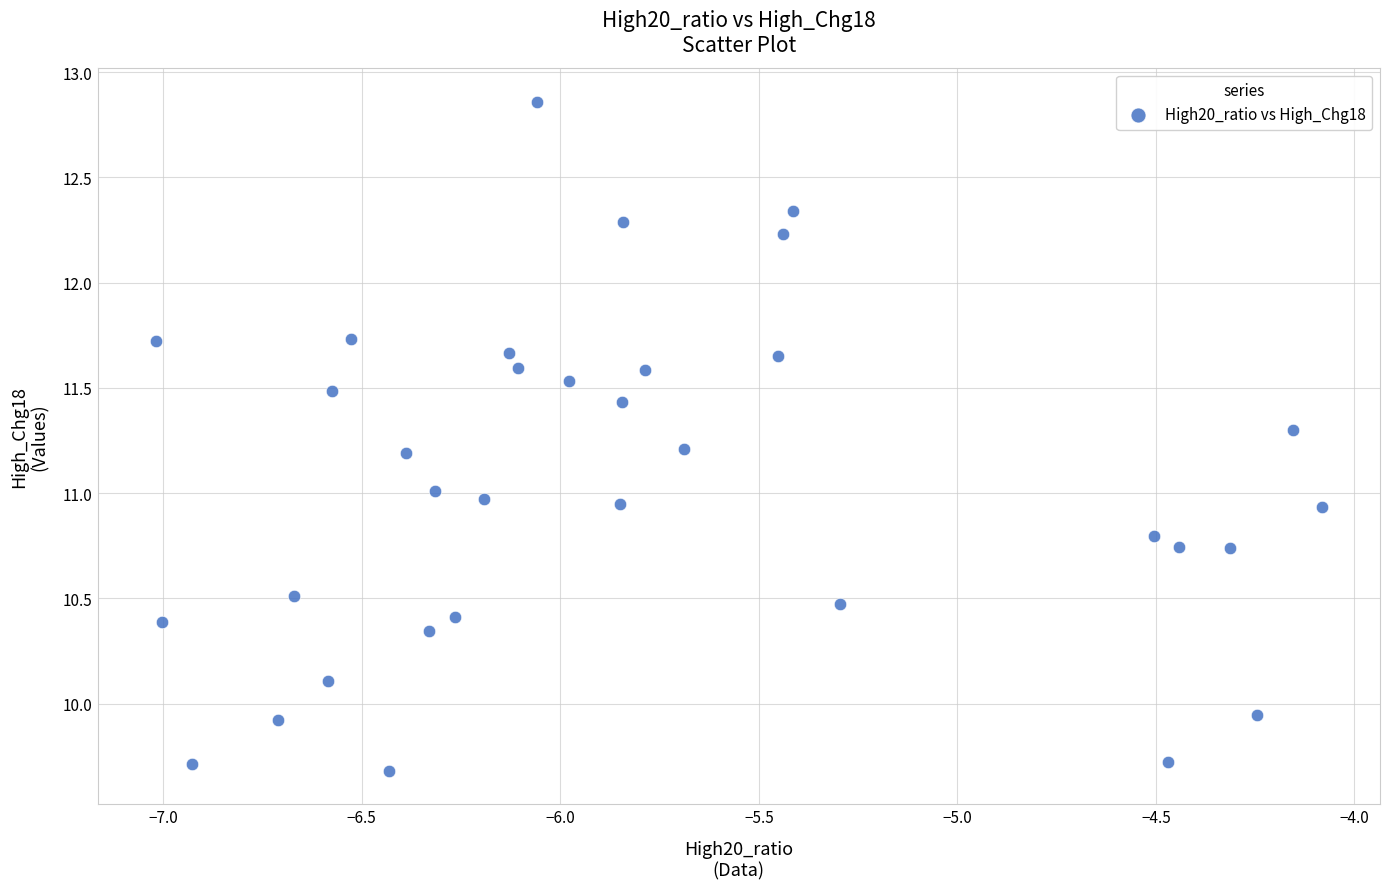

What is the range of Y values (max minus min)?

3.2